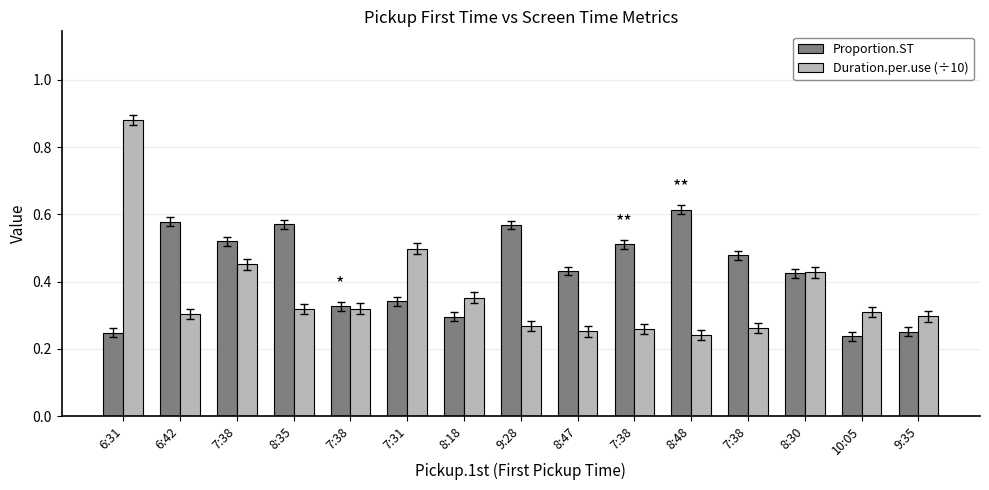

Reading right to left, list all the values displayed in this chart.

Proportion.ST: 9:35=0.3	10:05=0.2	8:30=0.4	7:38=0.5	8:48=0.6	7:38=0.5	8:47=0.4	9:28=0.6	8:18=0.3	7:31=0.3	7:38=0.3	8:35=0.6	7:38=0.5	6:42=0.6	6:31=0.2
Duration.per.use (÷10): 9:35=0.3	10:05=0.3	8:30=0.4	7:38=0.3	8:48=0.2	7:38=0.3	8:47=0.3	9:28=0.3	8:18=0.4	7:31=0.5	7:38=0.3	8:35=0.3	7:38=0.5	6:42=0.3	6:31=0.9